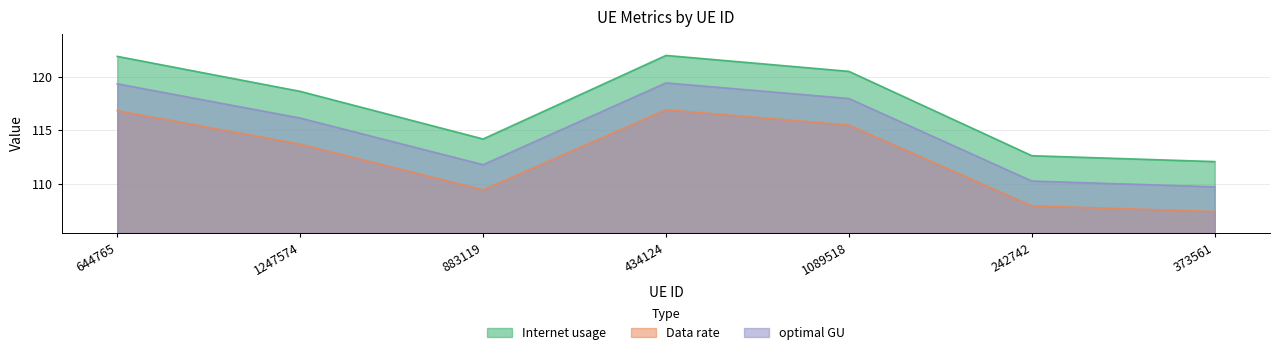

At which label does optimal GU reach its minimum?

373561